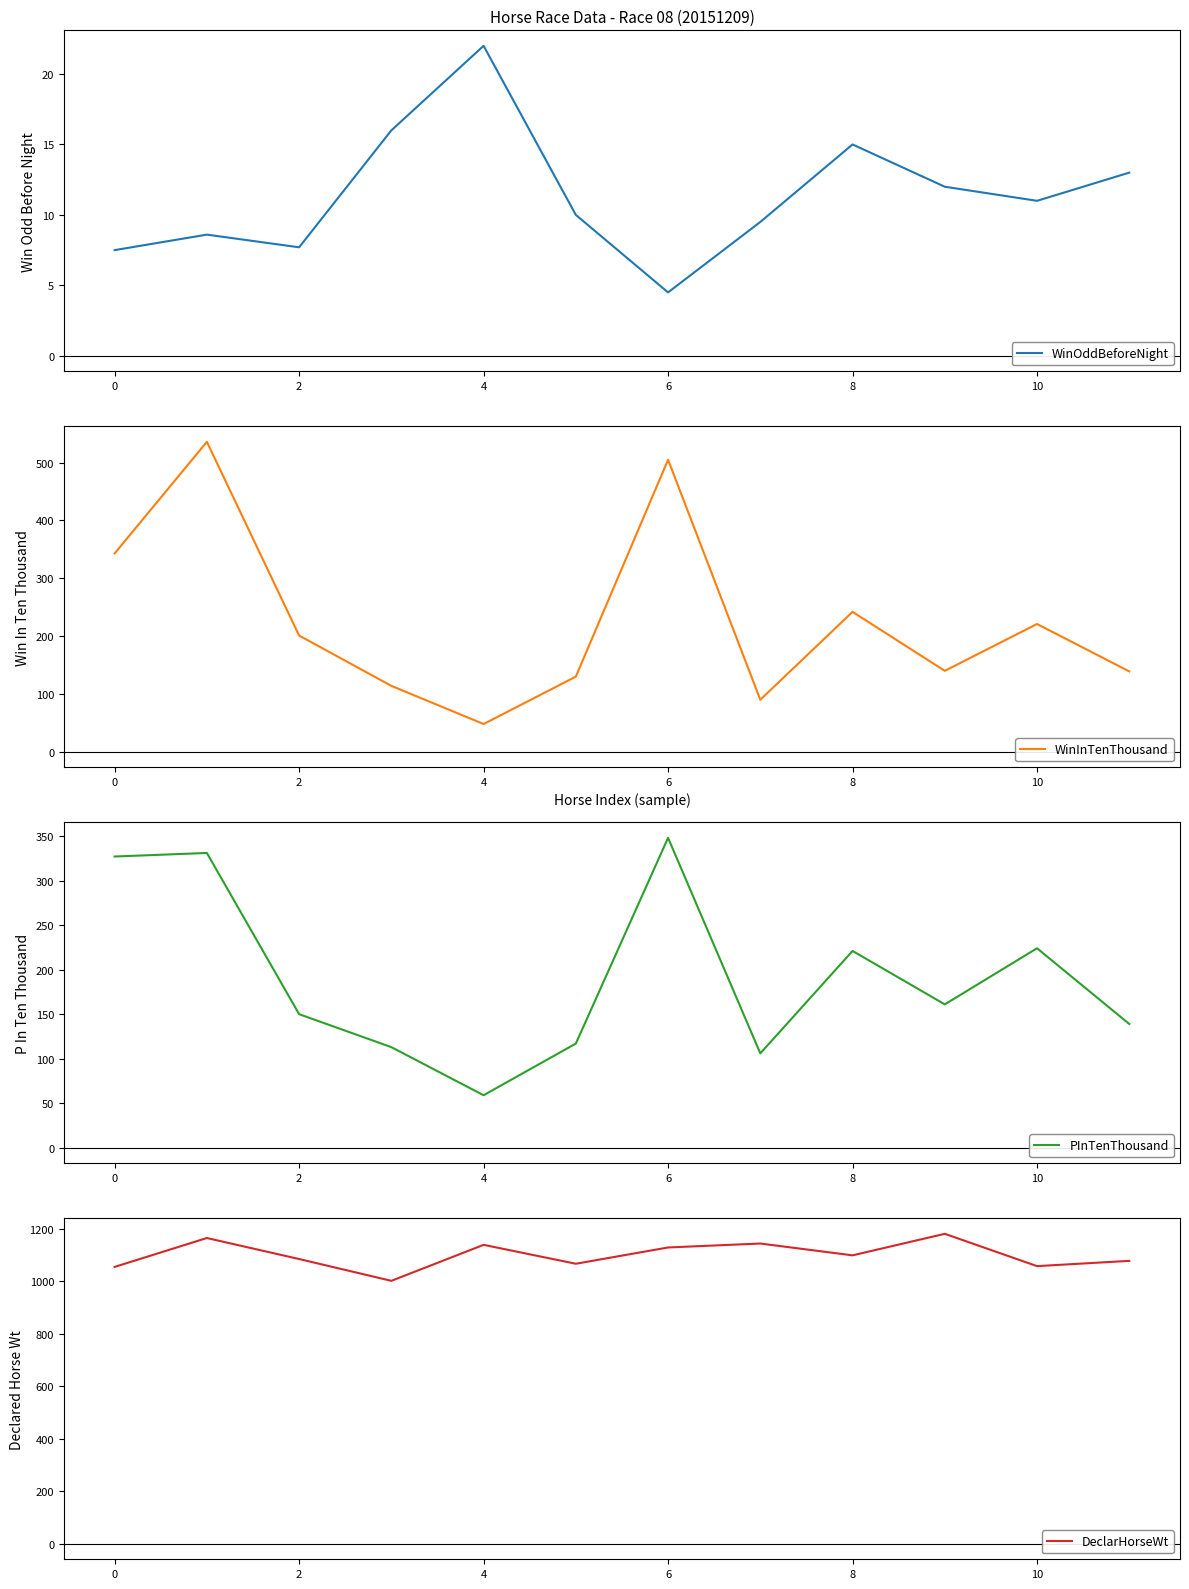

What is the smallest value displayed?

4.5